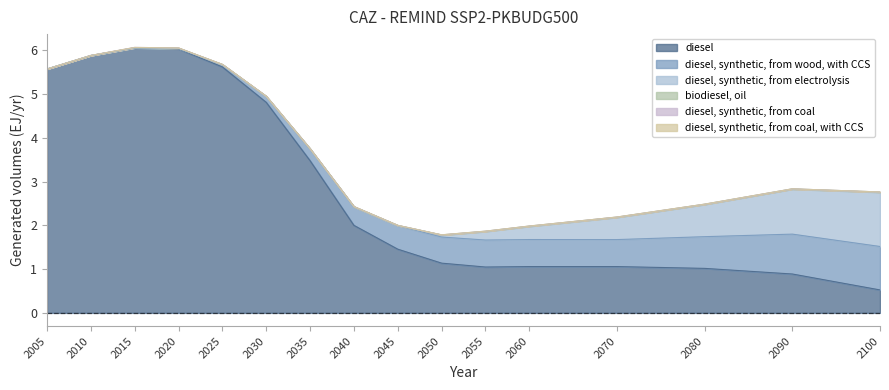

At which category is the sum across all series the highest?

2015